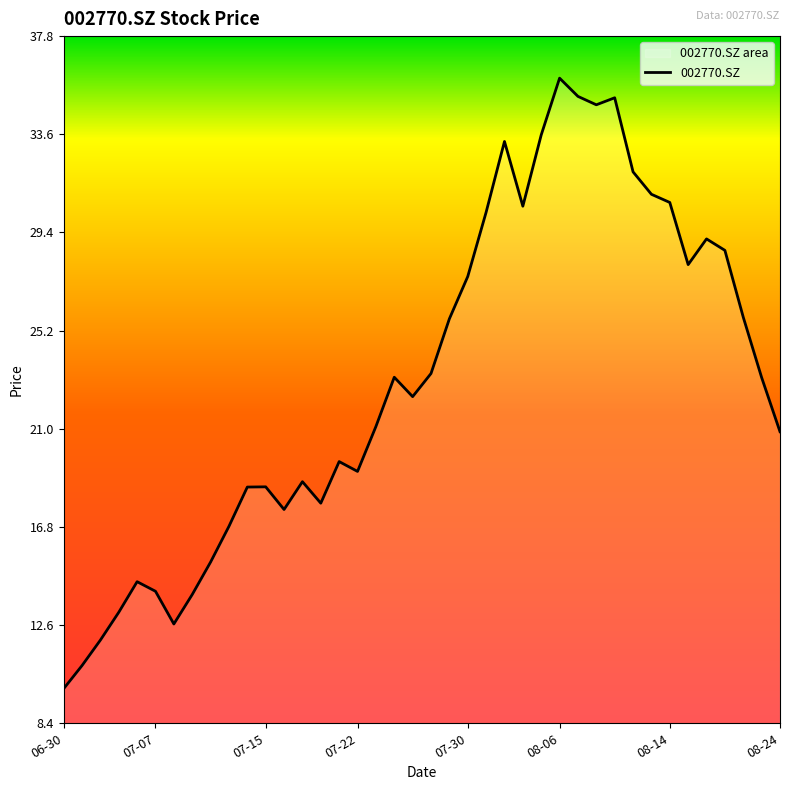

Read the value at 06-30.

9.9